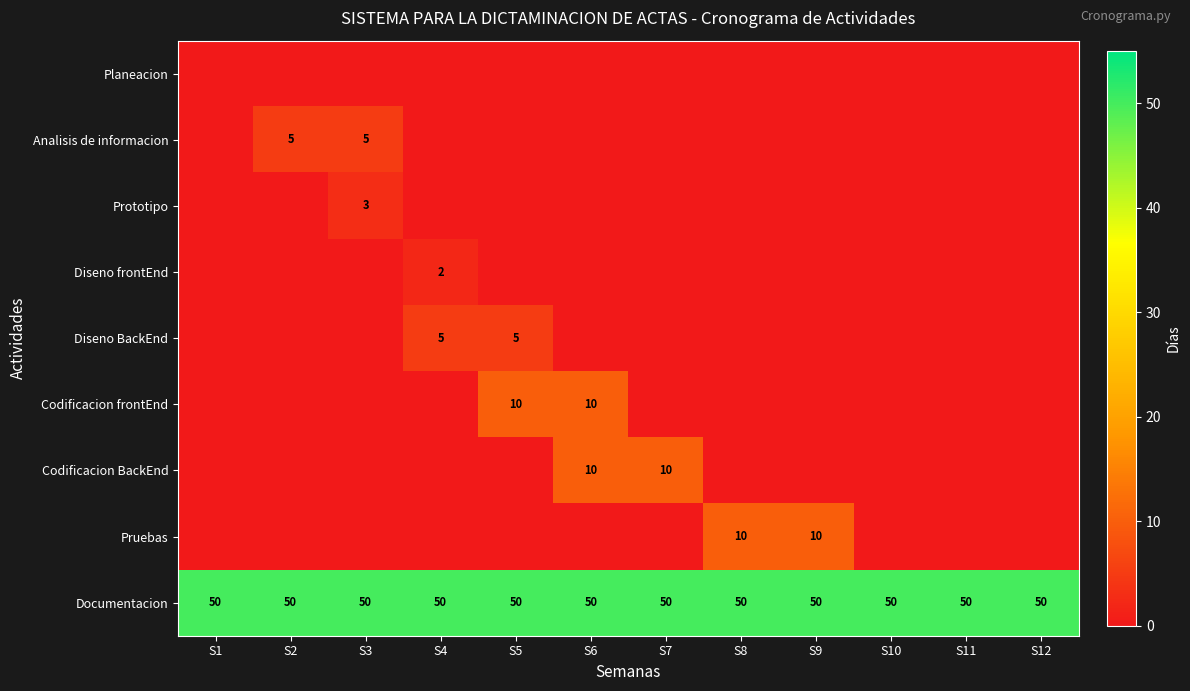

Is it true that Codificacion BackEnd equals 10 at S7?

True